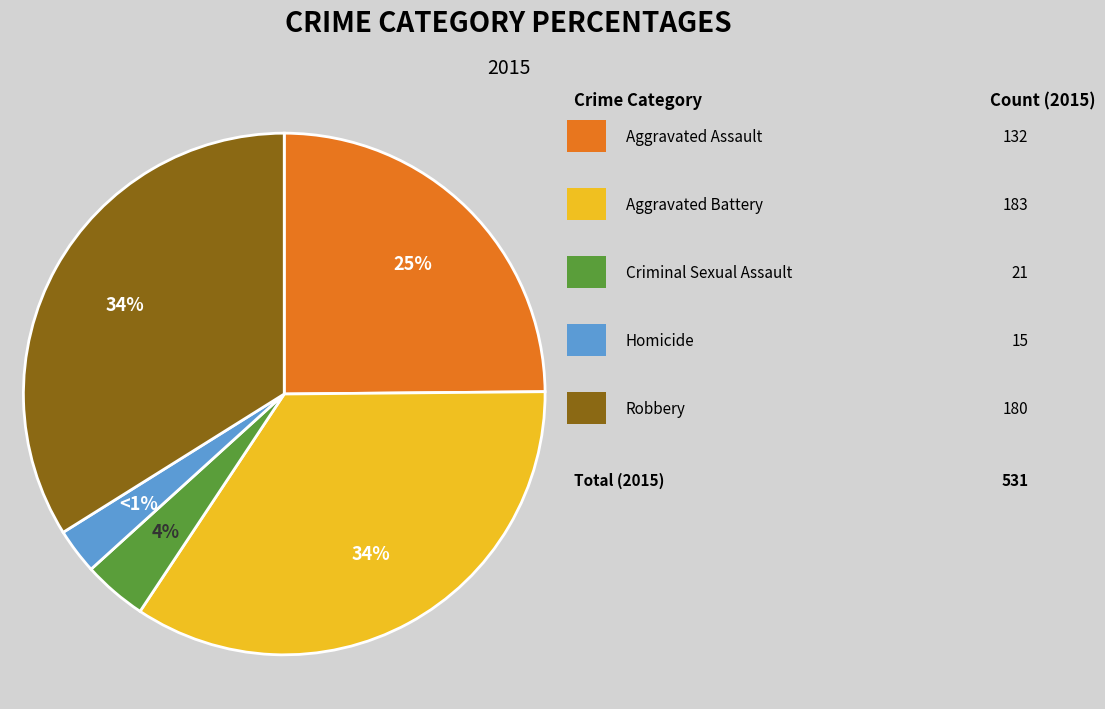

To the nearest percent, what is the difference between the Criminal Sexual Assault and Aggravated Assault slice percentages?

21%